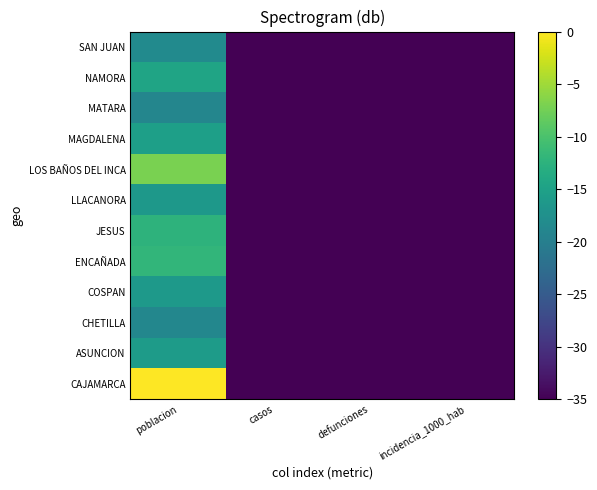

Rank the series by their maximum value, from lowest to highest.

MATARA, CHETILLA, SAN JUAN, LLACANORA, COSPAN, ASUNCION, MAGDALENA, NAMORA, JESUS, ENCAÑADA, LOS BAÑOS DEL INCA, CAJAMARCA